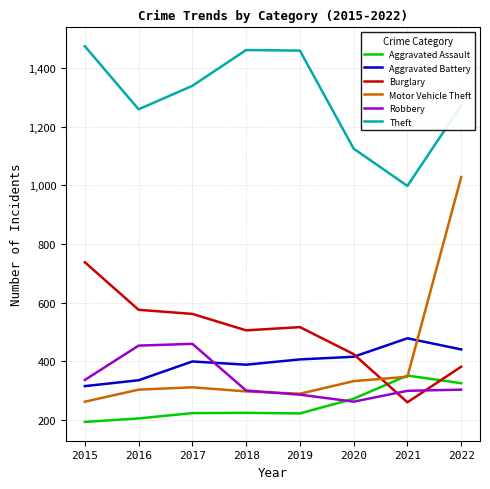

At which category does Aggravated Battery reach its first local valley?

2018